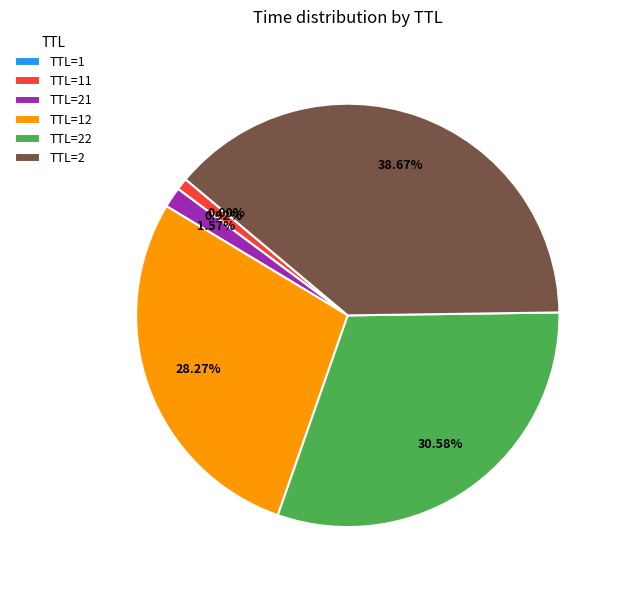

Is there a majority slice in this chart?

No